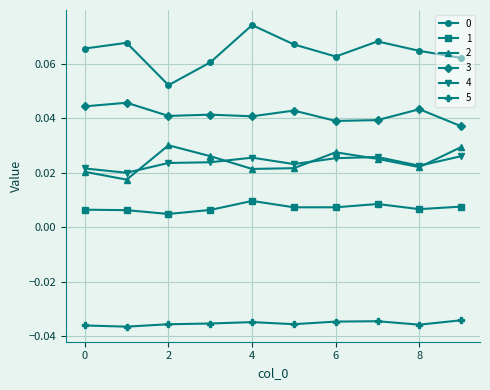

What is the sum of all 4 values?

0.2